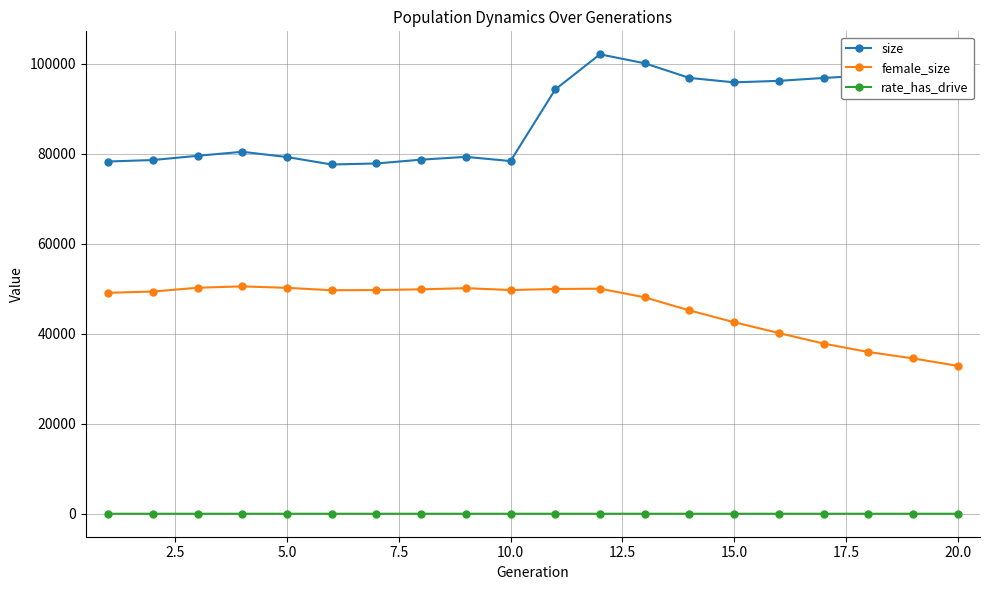

How many data points in rate_has_drive are above 0?

10